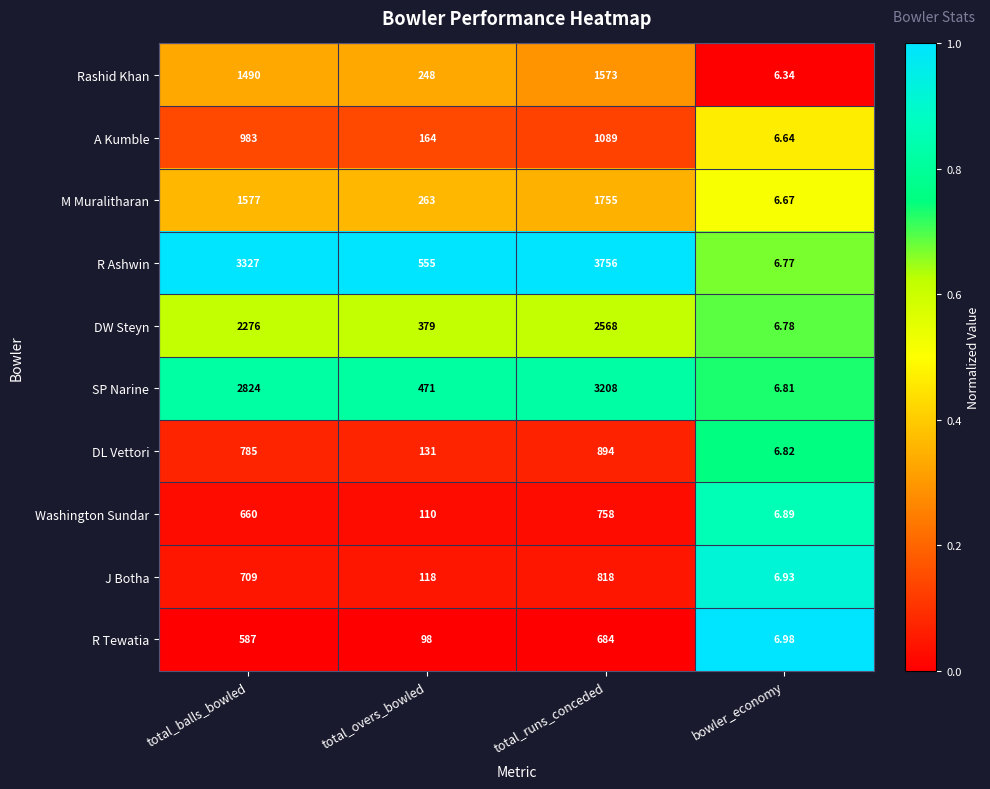

At which label is Washington Sundar closest to 382?

total_overs_bowled